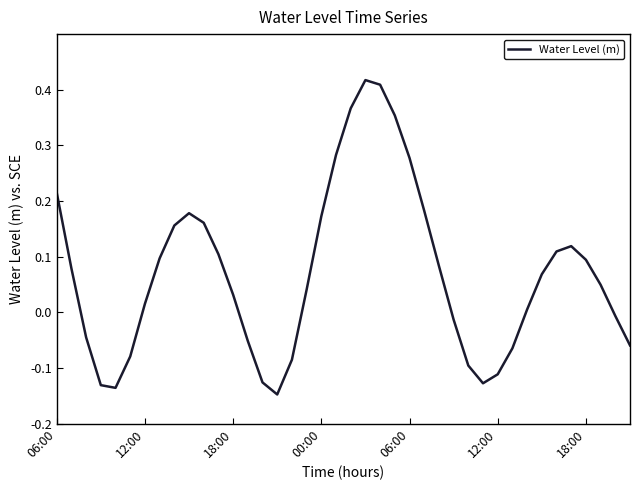

What is the difference between the maximum and second lowest values?

0.6